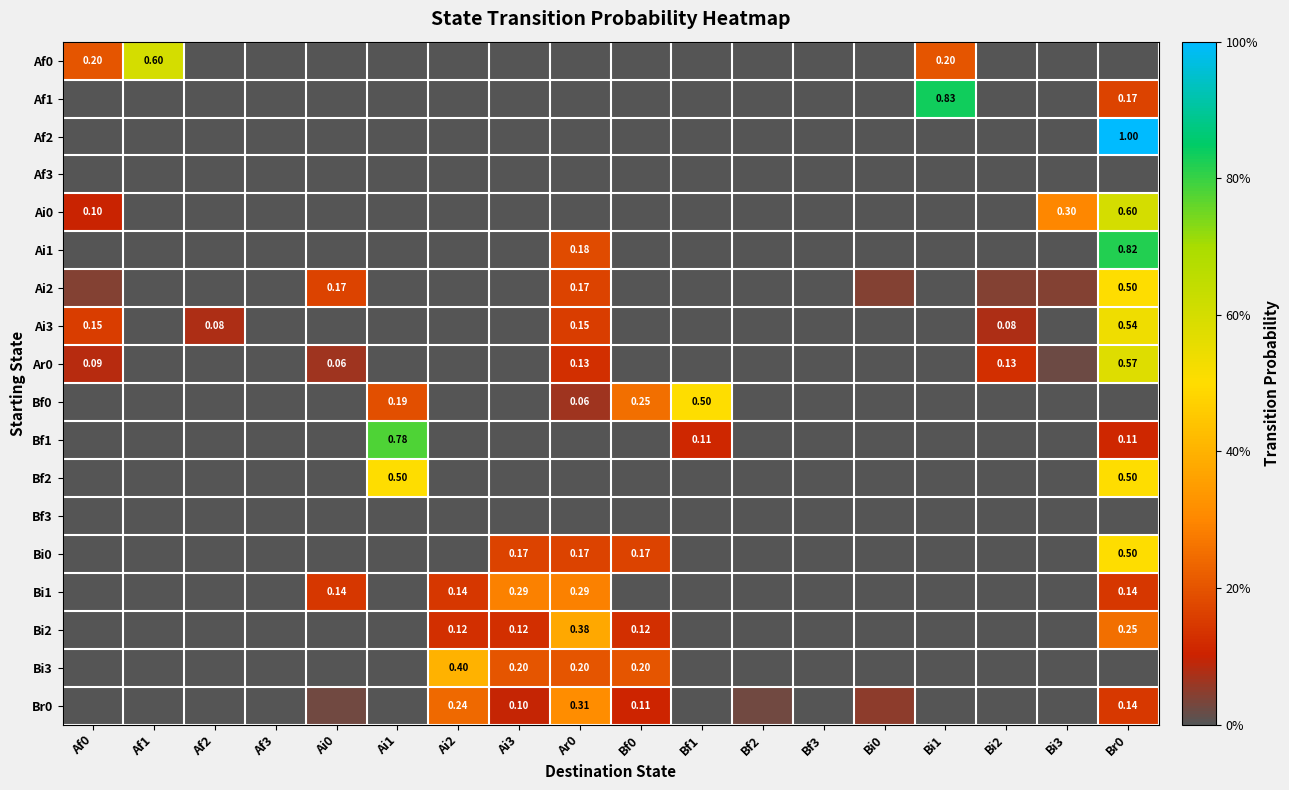

At which category is the sum across all series the highest?

Br0